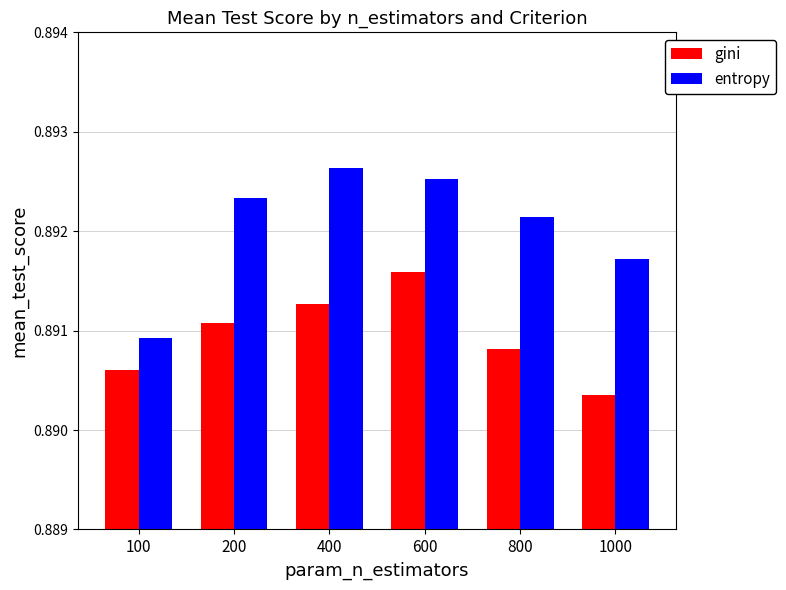

Count the entropy values in the range 0 to 1.

6